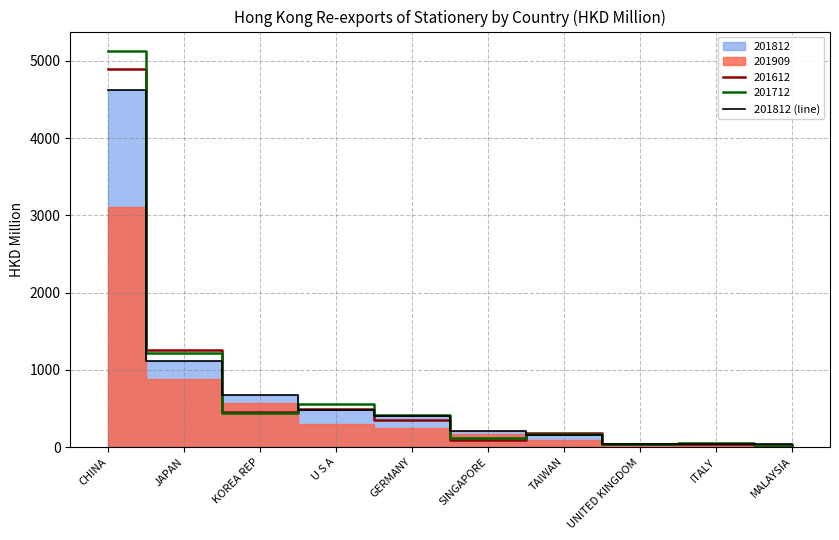

Between JAPAN and MALAYSIA, which is larger?

JAPAN